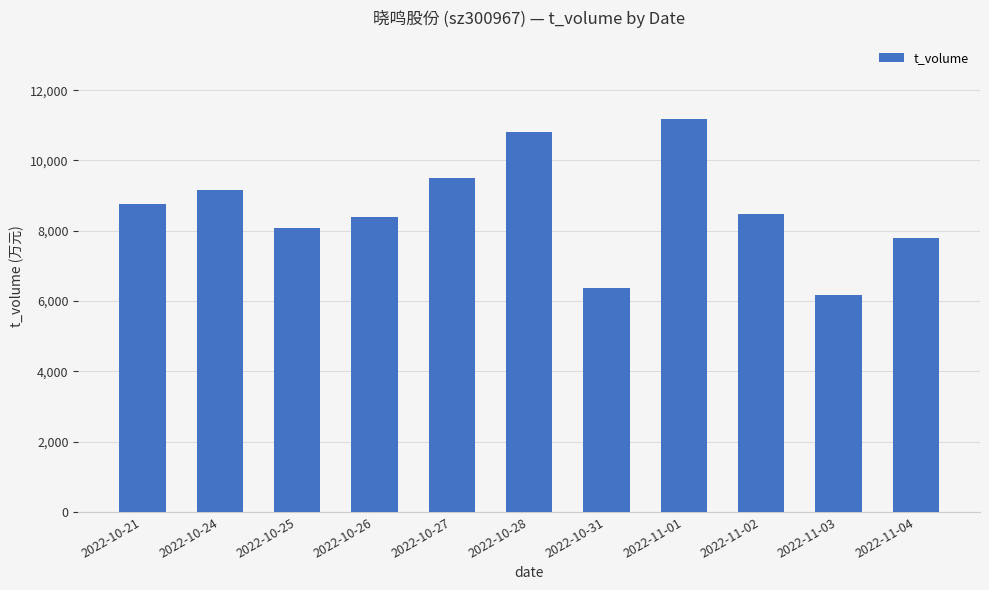

What is the sum of all values?

94658